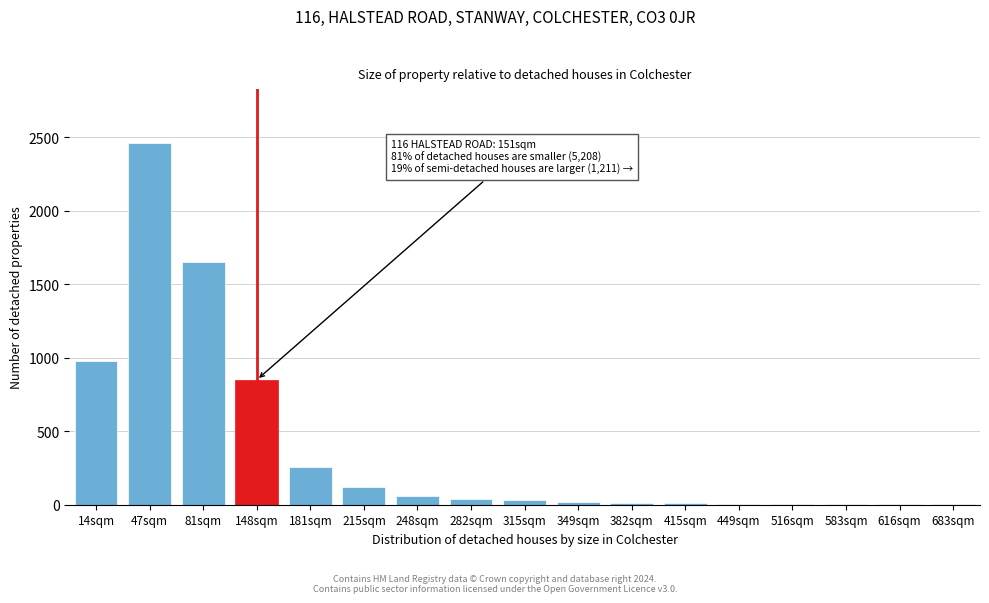

What is the ratio of the value at 181sqm to the value at 148sqm?

0.3